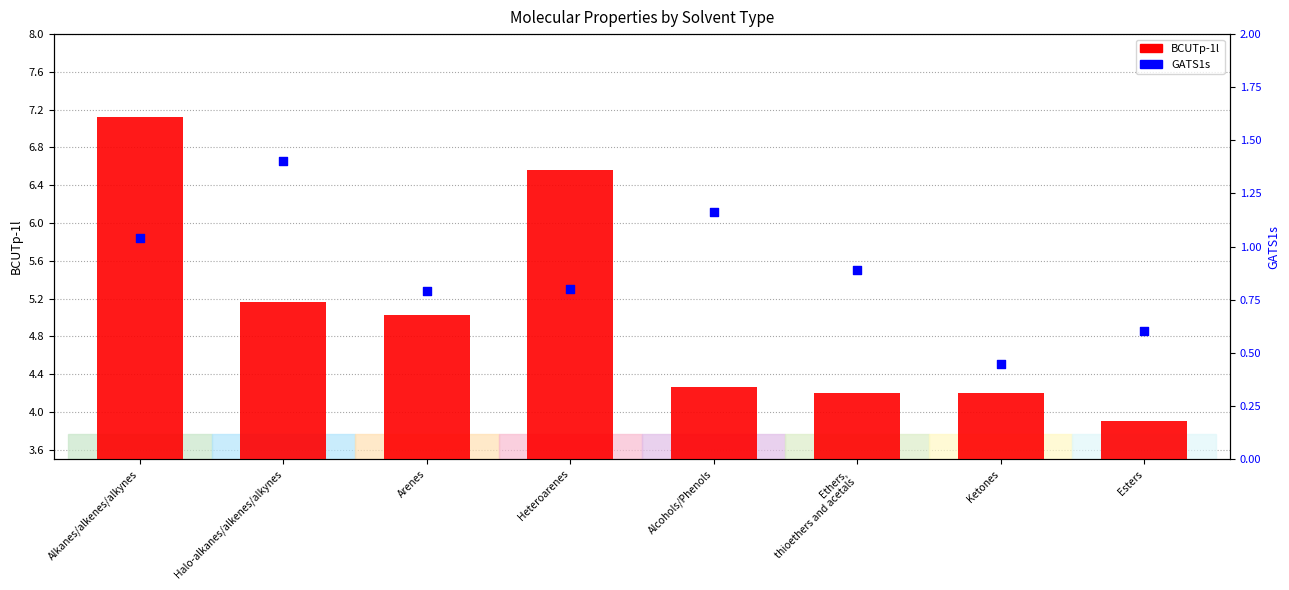

Is the value of GATS1s at Alkanes/alkenes/alkynes greater than the value of BCUTp-1l at Alkanes/alkenes/alkynes?

No